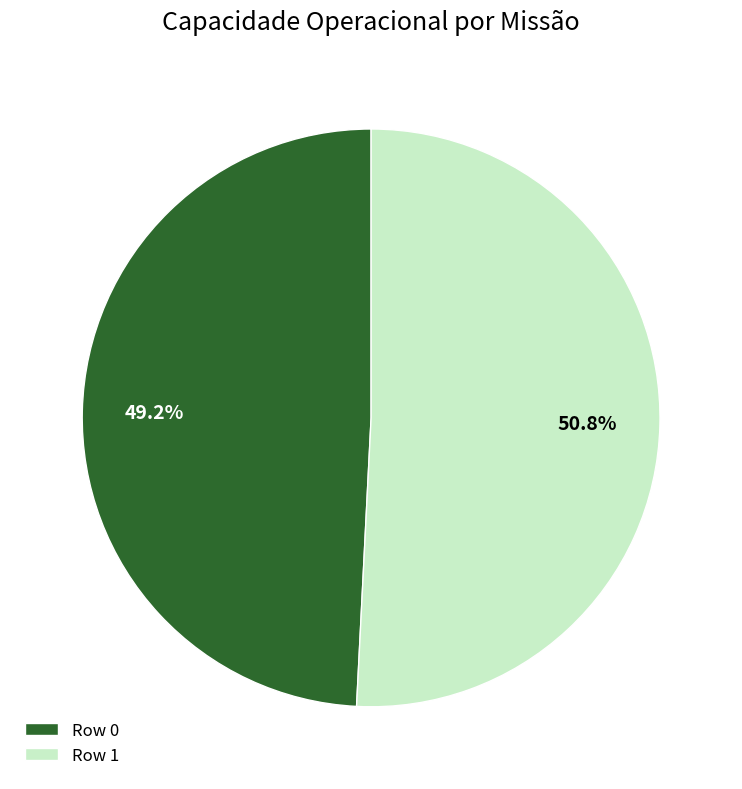

Which slice is the smallest?

Row 0